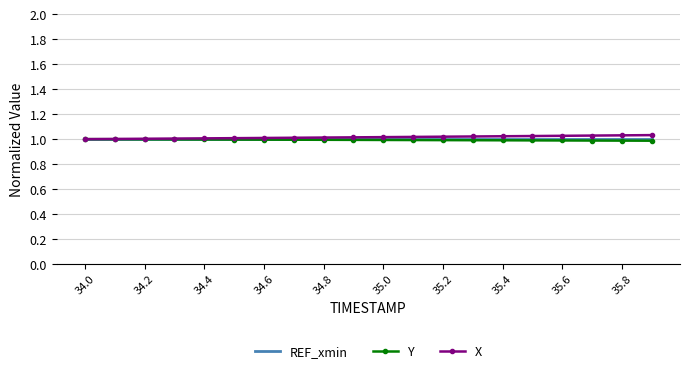

What are all the series names shown in the legend?

REF_xmin, Y, X